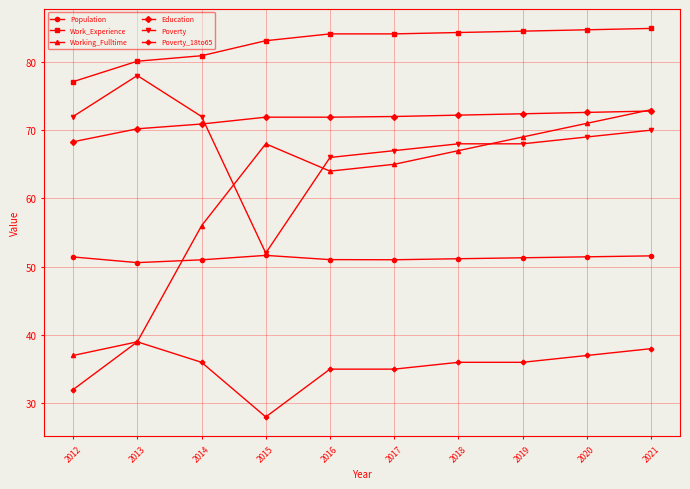

What is the minimum value shown in the chart?

28.0